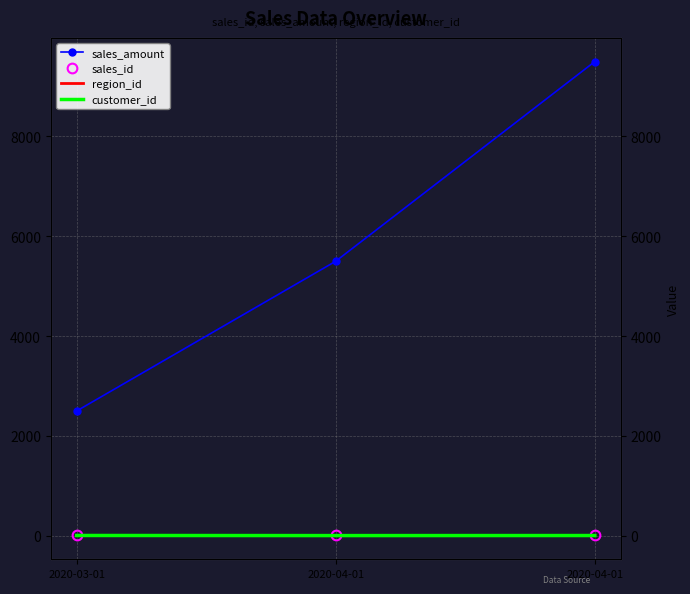

What is the average value of the sales_id series?

12.3